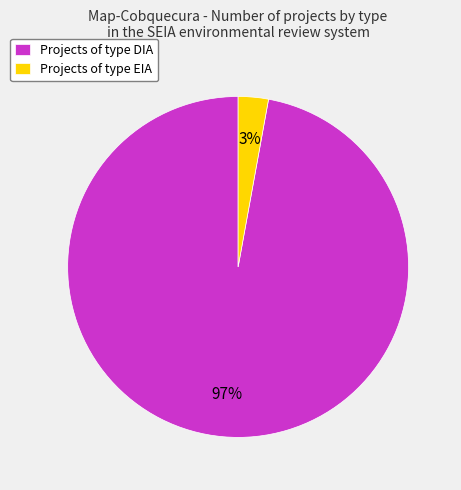

Rank the categories by value from lowest to highest.

Projects of type EIA, Projects of type DIA